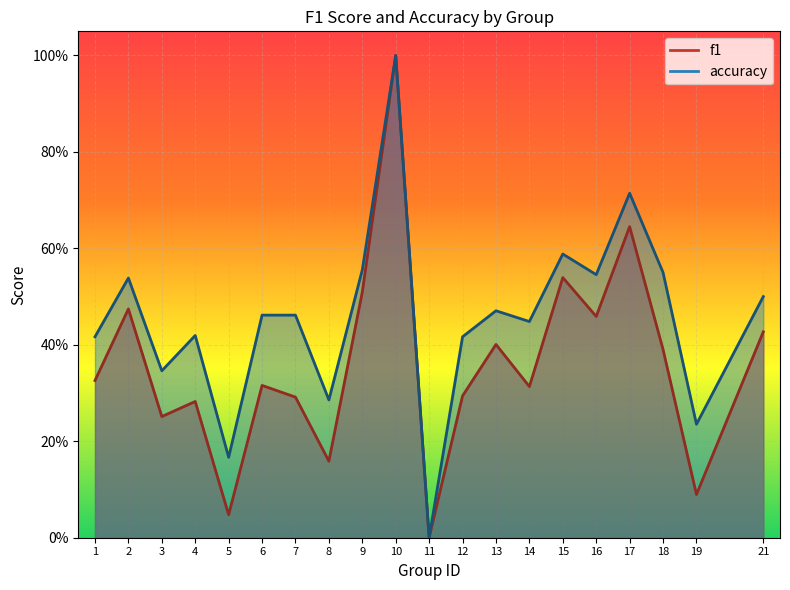

What are all the series names shown in the legend?

f1, accuracy